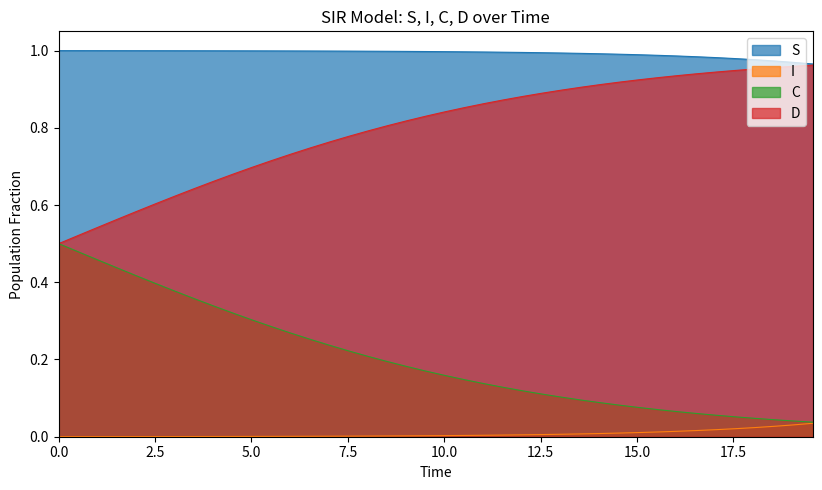

Which series has the widest spread of values?

C